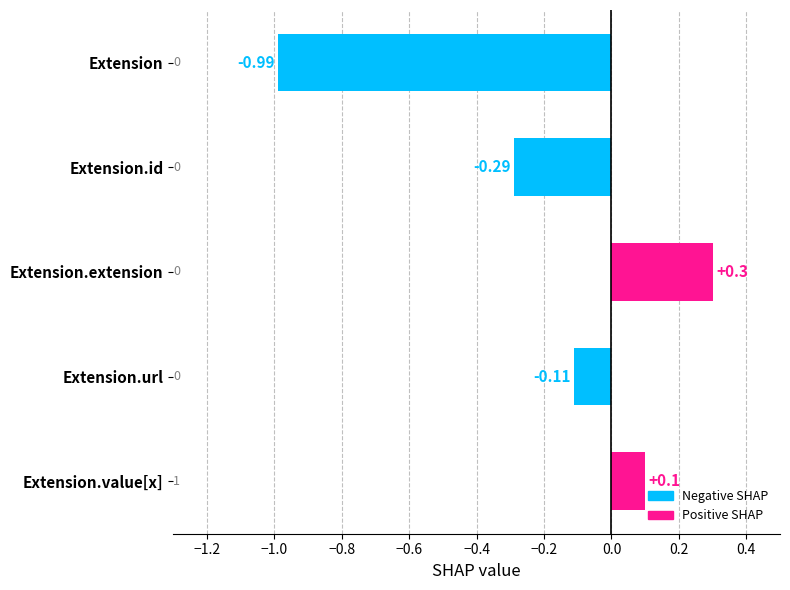

Which has a higher value, Extension.extension or Extension?

Extension.extension